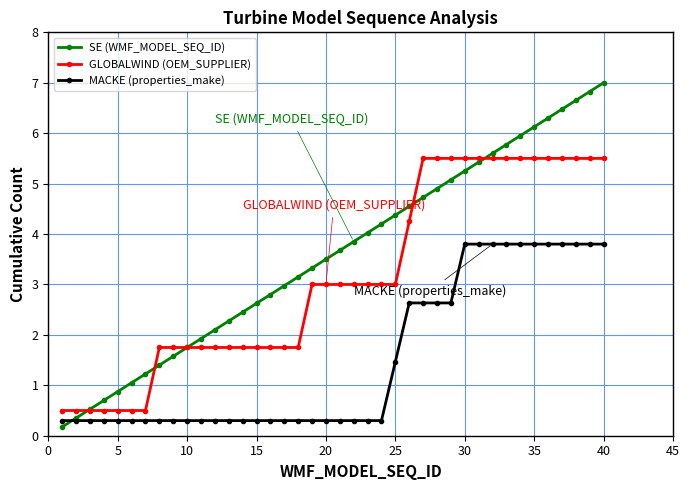

What is the value of the GLOBALWIND (OEM_SUPPLIER) point at the 19th from the left?

3.0